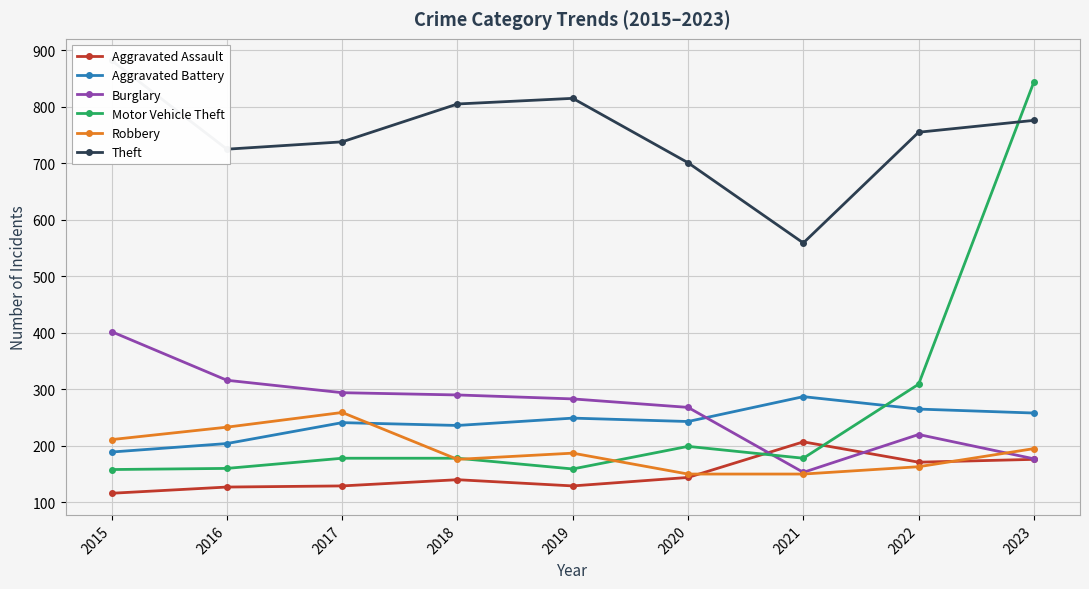

What is the sum of all Theft values?

6756